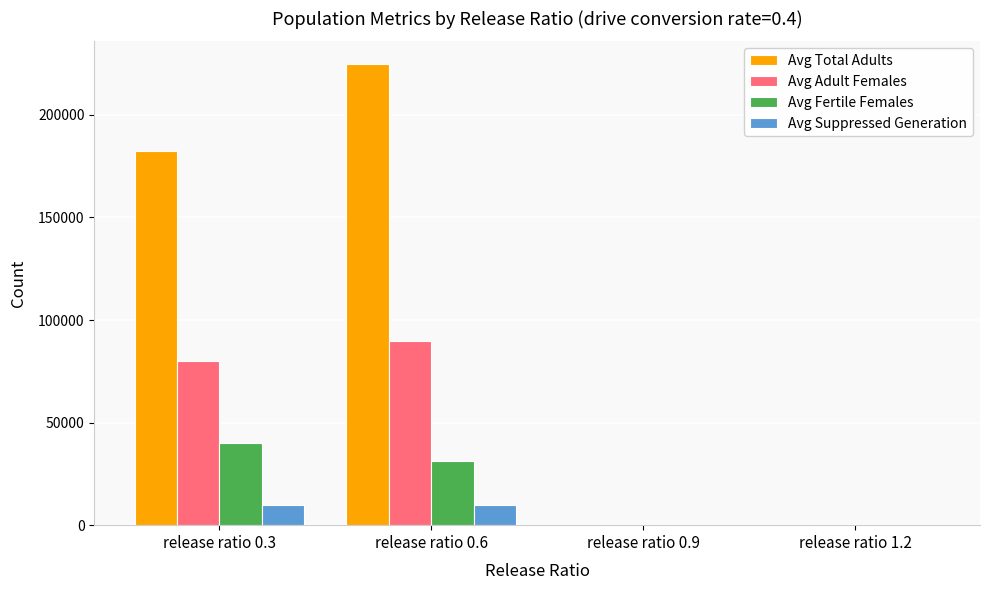

Which series has the largest total across all categories?

Avg Total Adults